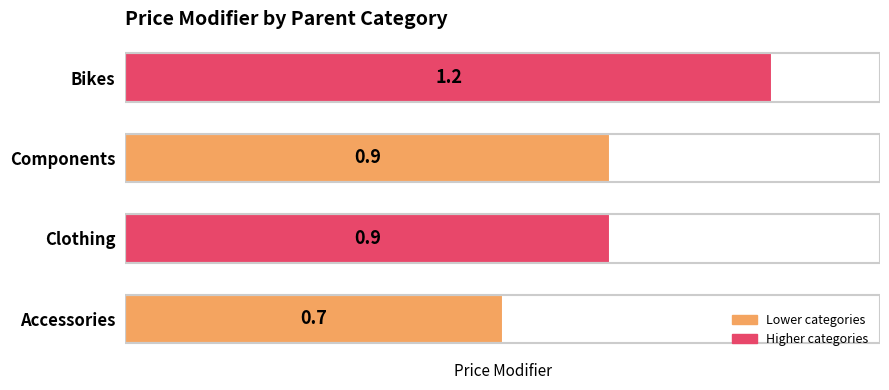

What is the approximate value at Components?

0.9